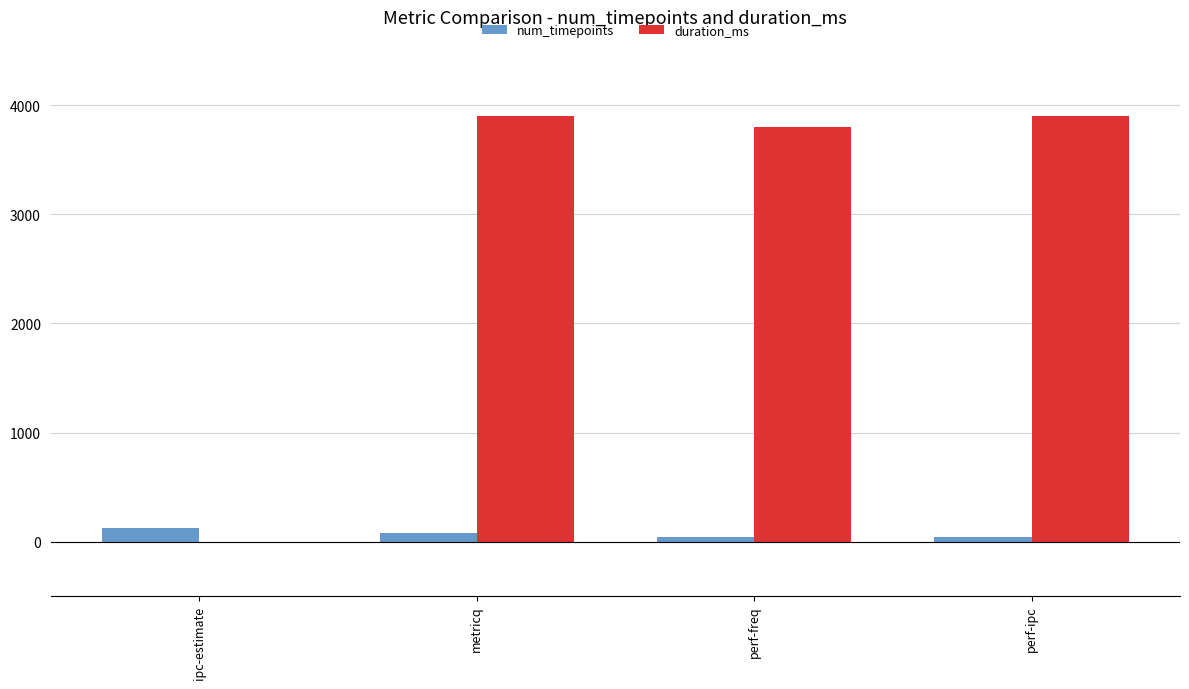

How many distinct data groups are displayed?

2